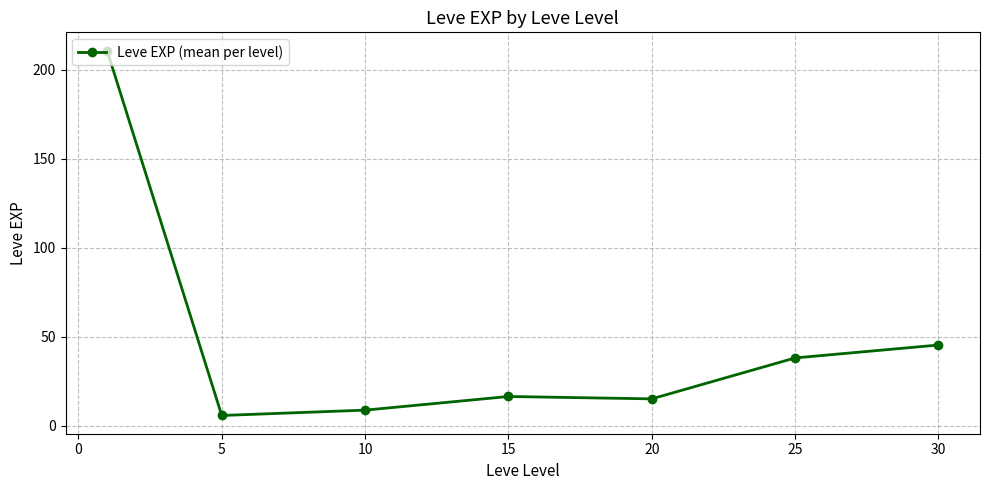

True or false: the data has more than 1 interior local peaks.

False